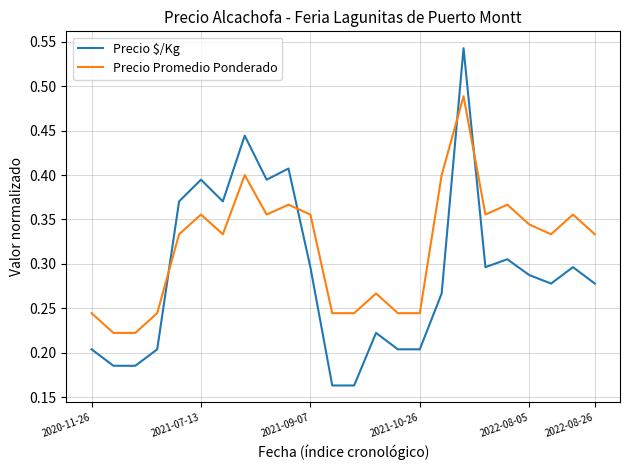

List the series in order of their overall mean, lowest first.

Precio $/Kg, Precio Promedio Ponderado